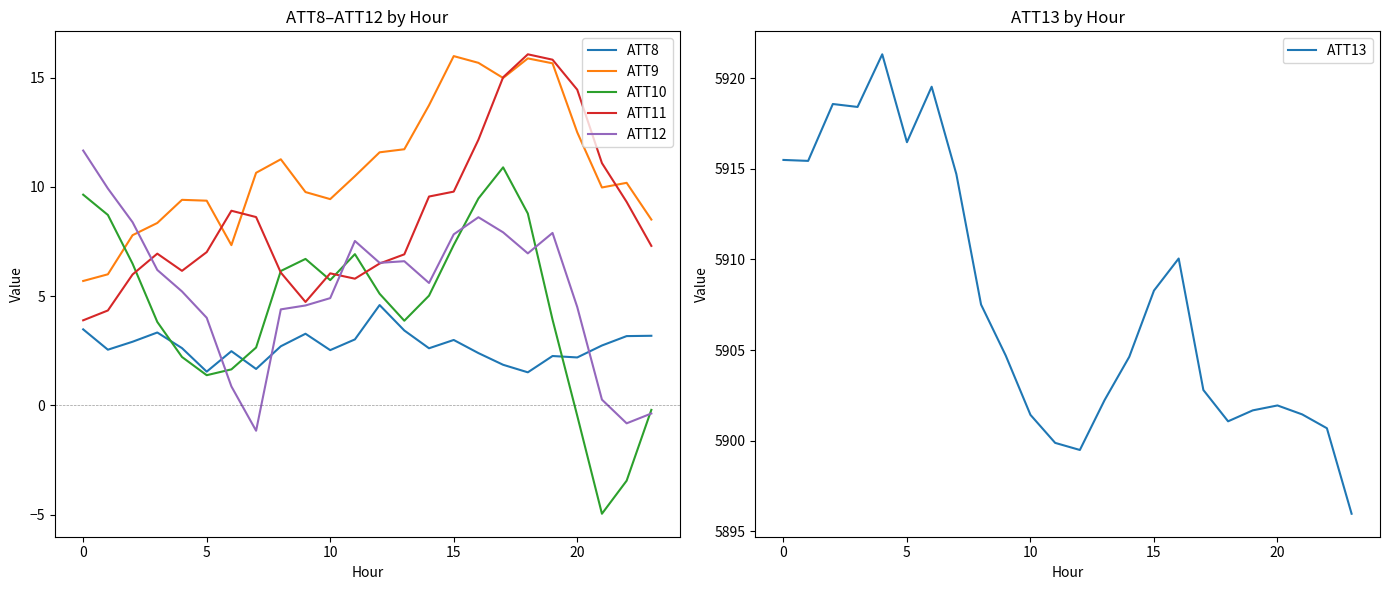

Reading left to right, transcribe all the data shown in this chart.

ATT8: 3.5	2.6	2.9	3.3	2.6	1.5	2.5	1.7	2.7	3.3	2.5	3.0	4.6	3.4	2.6	3.0	2.4	1.9	1.5	2.3	2.2	2.7	3.2	3.2
ATT9: 5.7	6.0	7.8	8.3	9.4	9.4	7.3	10.6	11.3	9.8	9.4	10.5	11.6	11.7	13.7	16.0	15.7	15.0	15.9	15.7	12.5	10.0	10.2	8.5
ATT10: 9.6	8.7	6.5	3.8	2.2	1.4	1.7	2.7	6.2	6.7	5.7	6.9	5.1	3.9	5.0	7.3	9.5	10.9	8.8	3.9	-0.5	-5.0	-3.4	-0.2
ATT11: 3.9	4.3	6.0	6.9	6.2	7.0	8.9	8.6	6.1	4.7	6.0	5.8	6.5	6.9	9.6	9.8	12.2	15.0	16.1	15.8	14.4	11.1	9.3	7.3
ATT12: 11.7	9.9	8.4	6.2	5.2	4.0	0.9	-1.2	4.4	4.6	4.9	7.5	6.5	6.6	5.6	7.8	8.6	7.9	7.0	7.9	4.5	0.3	-0.8	-0.4
ATT13: 5915.5	5915.4	5918.6	5918.4	5921.3	5916.5	5919.5	5914.7	5907.5	5904.7	5901.4	5899.9	5899.5	5902.2	5904.6	5908.3	5910.1	5902.8	5901.1	5901.7	5901.9	5901.4	5900.7	5896.0